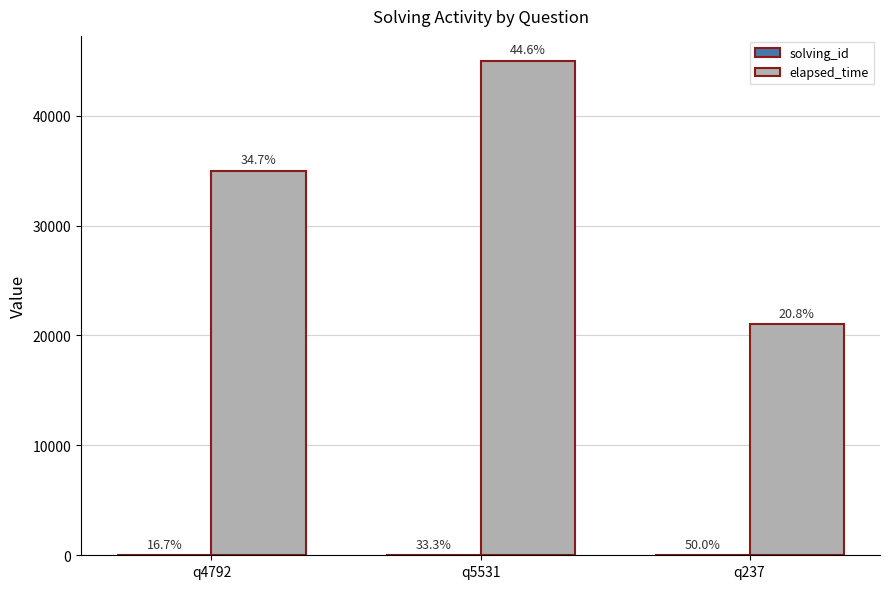

Are the bars horizontal?

No